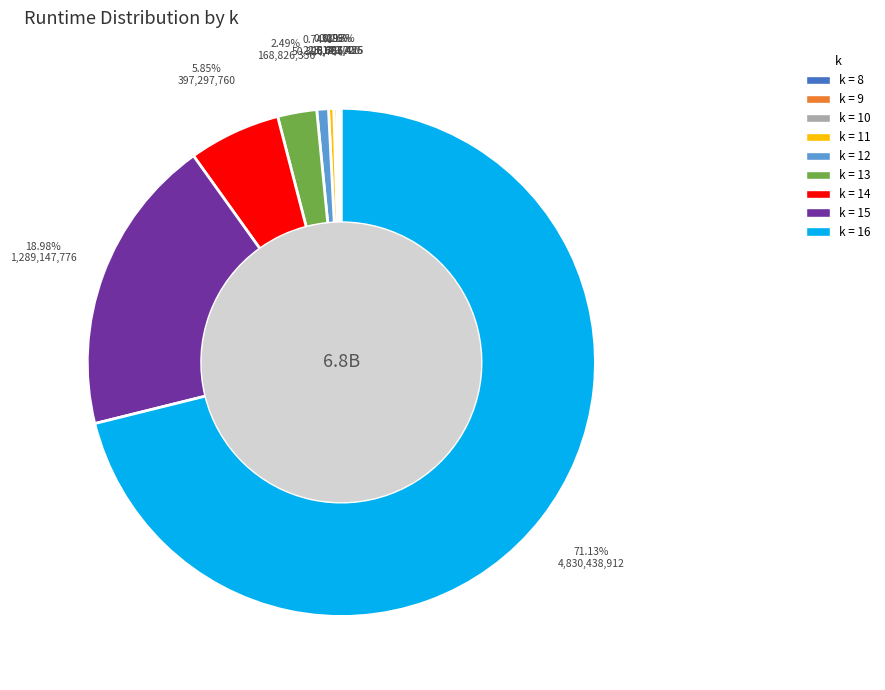

Which slice is the smallest?

8